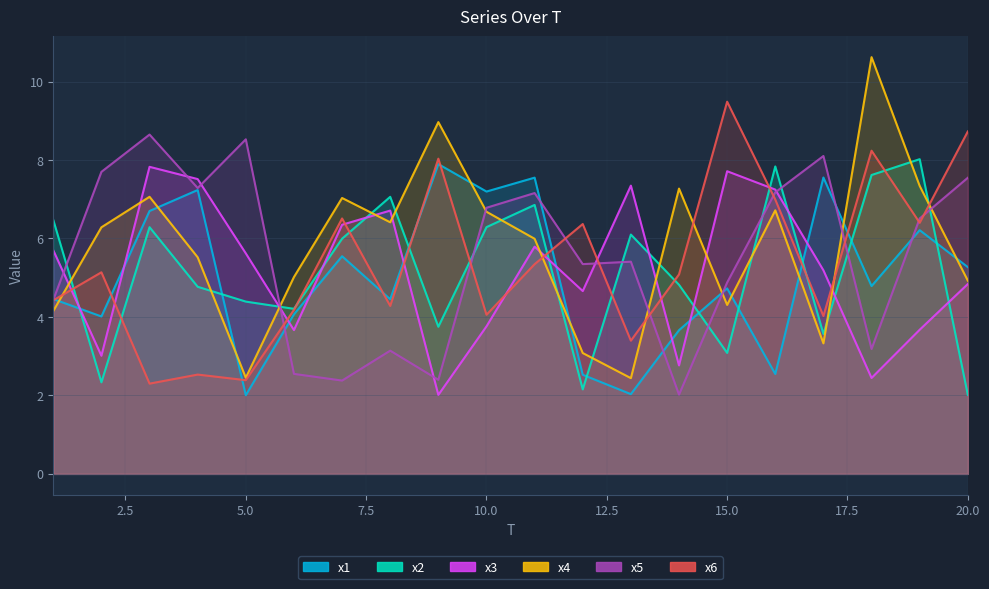

Between 11 and 7, which is larger?

11